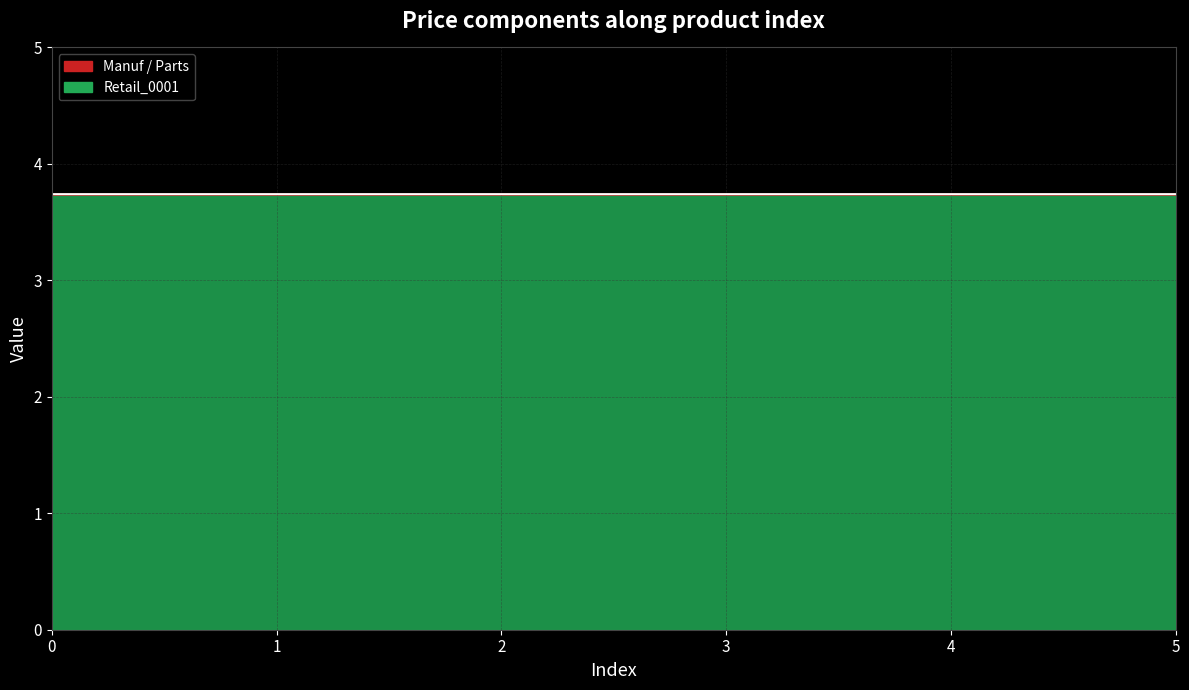

True or false: Part_0002 and Retail_0001 intersect in this chart.

False